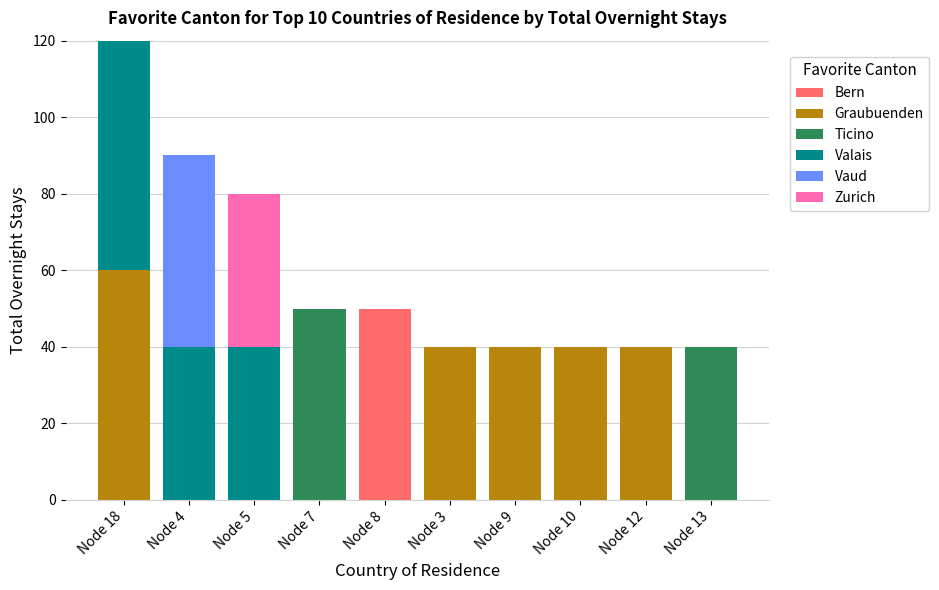

The value of Bern at Node 7 is 0. True or false?

True